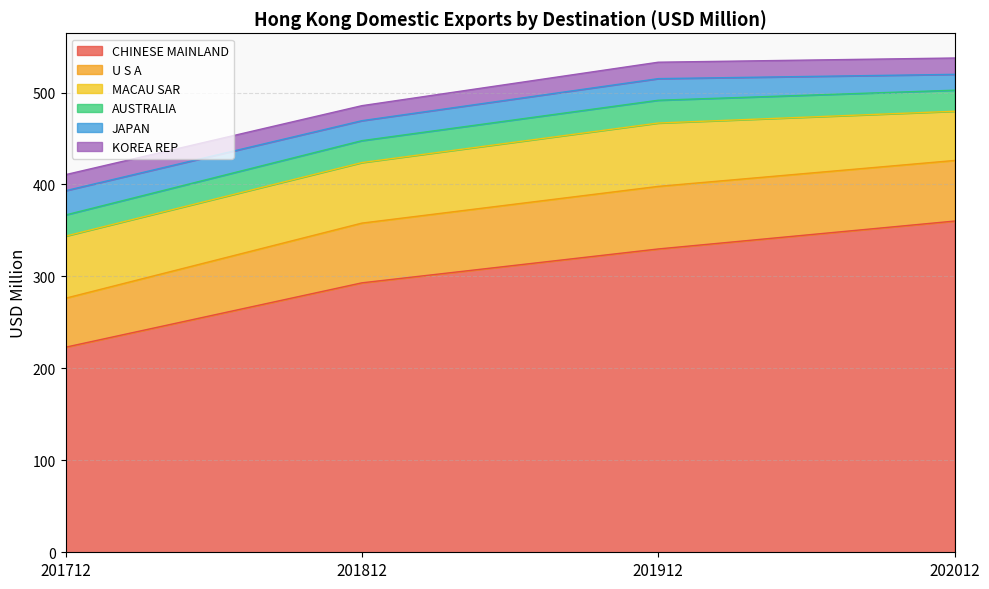

Reading left to right, transcribe all the data shown in this chart.

CHINESE MAINLAND: 223.0	293.0	329.9	360.2
U S A: 53.3	65.0	68.1	65.9
MACAU SAR: 67.5	65.8	68.9	53.5
AUSTRALIA: 23.0	23.8	24.8	22.9
JAPAN: 26.4	21.7	23.5	17.2
KOREA REP: 17.5	16.3	17.9	17.8